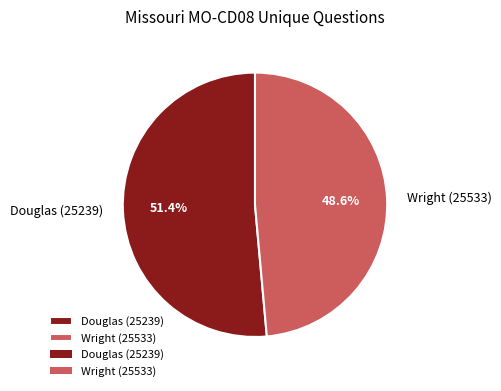

Count the number of slices in the pie.

2